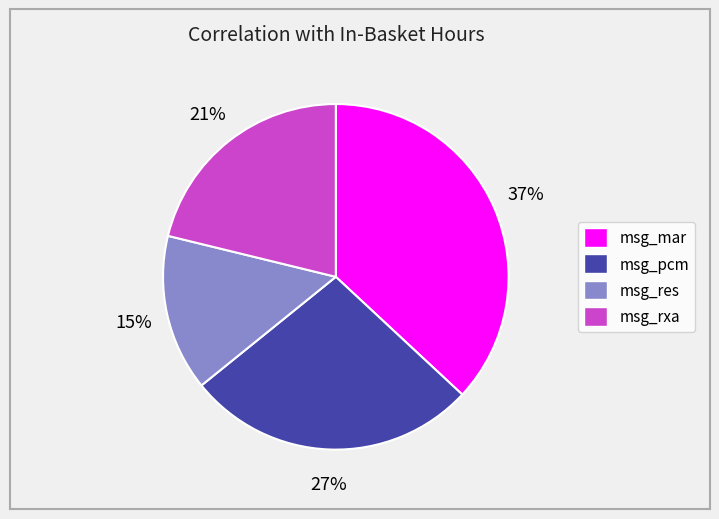

The msg_rxa slice represents 10% of the pie. True or false?

False